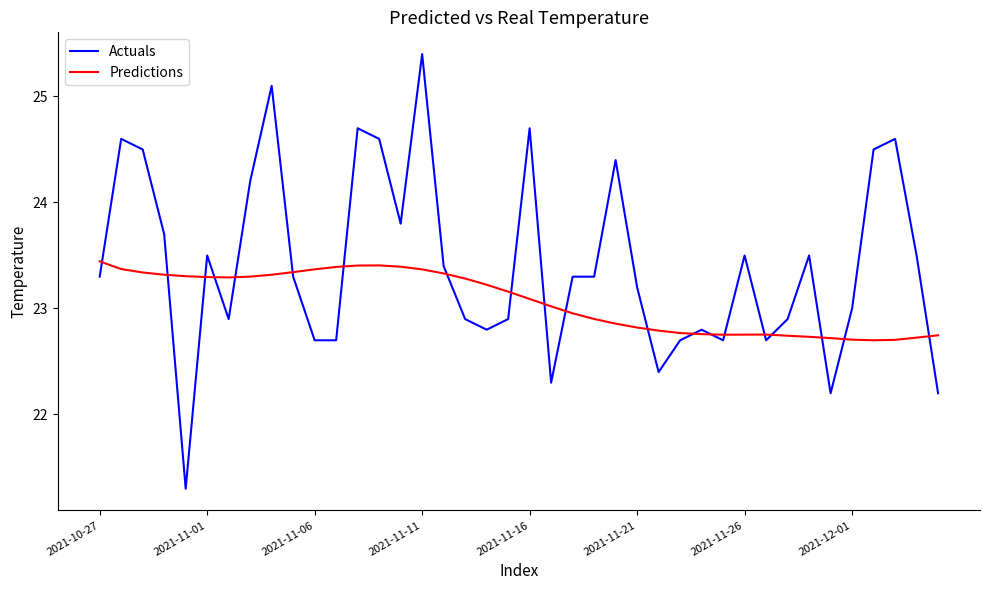

What is the maximum value shown in the chart?

25.4